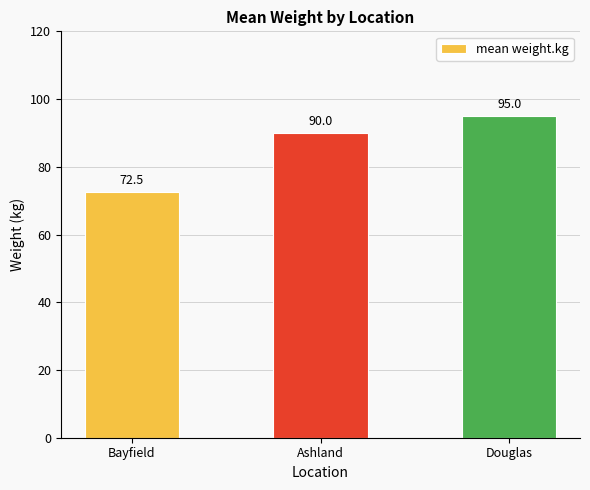

What is the maximum value shown in the chart?

95.0